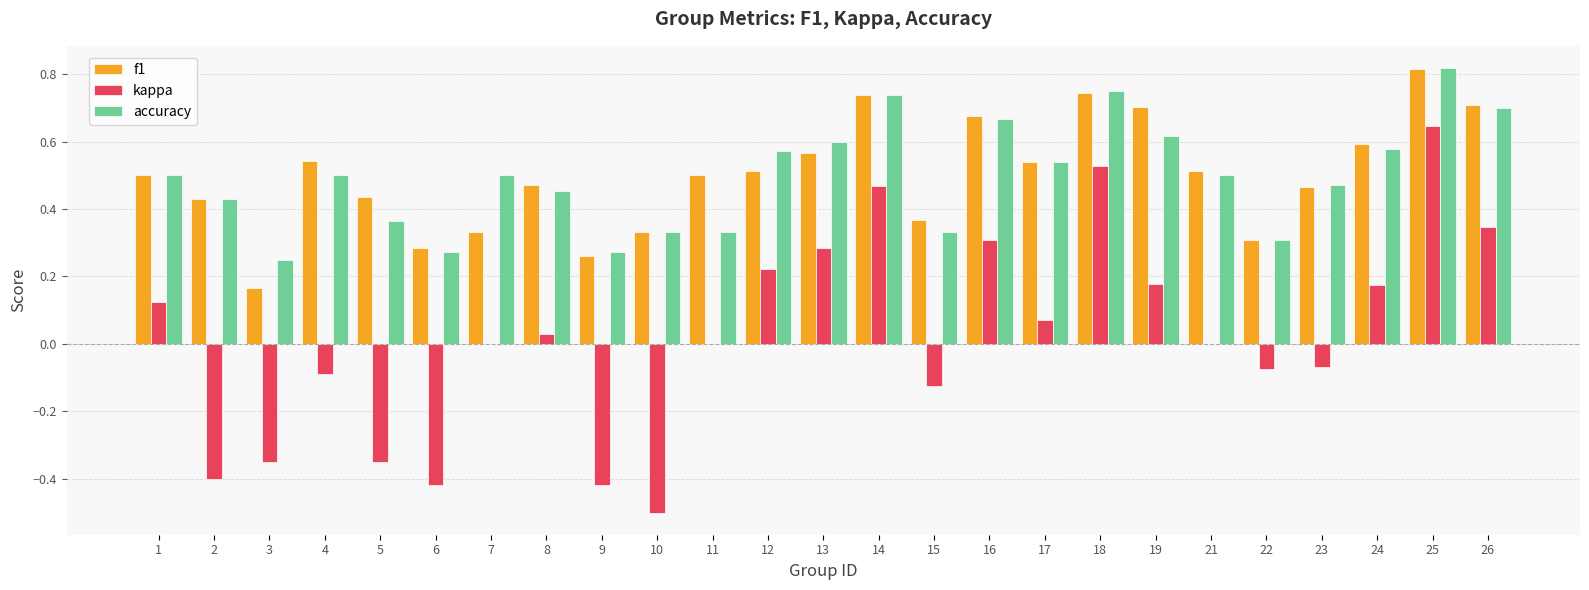

Which label corresponds to the largest value in the chart?

25